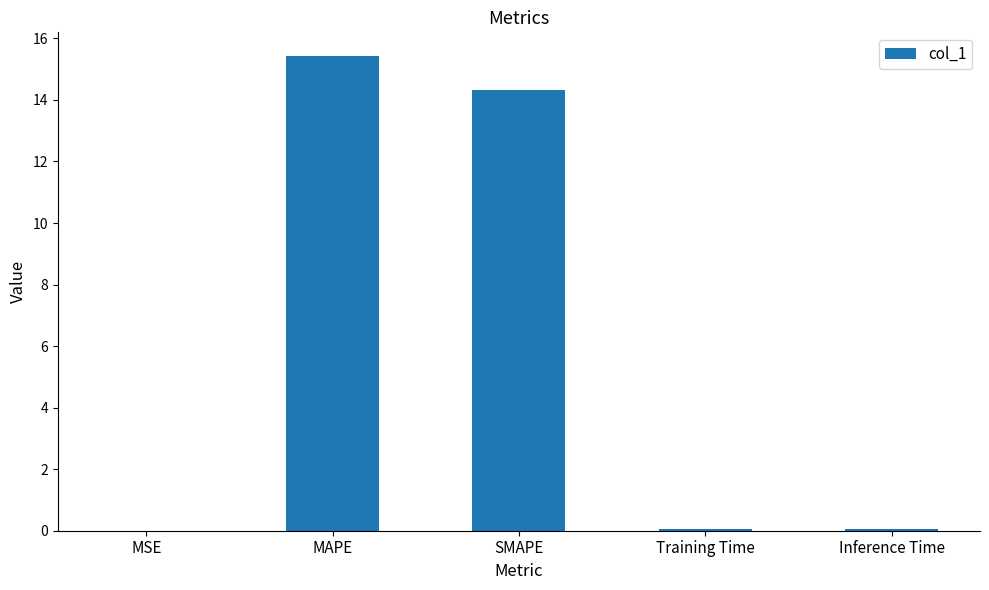

What is the change in value from MAPE to SMAPE?

-1.1